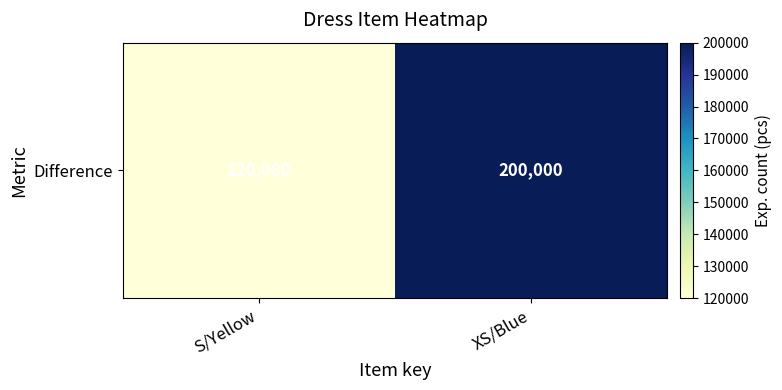

What is the change in value from S/Yellow to XS/Blue?

+80000